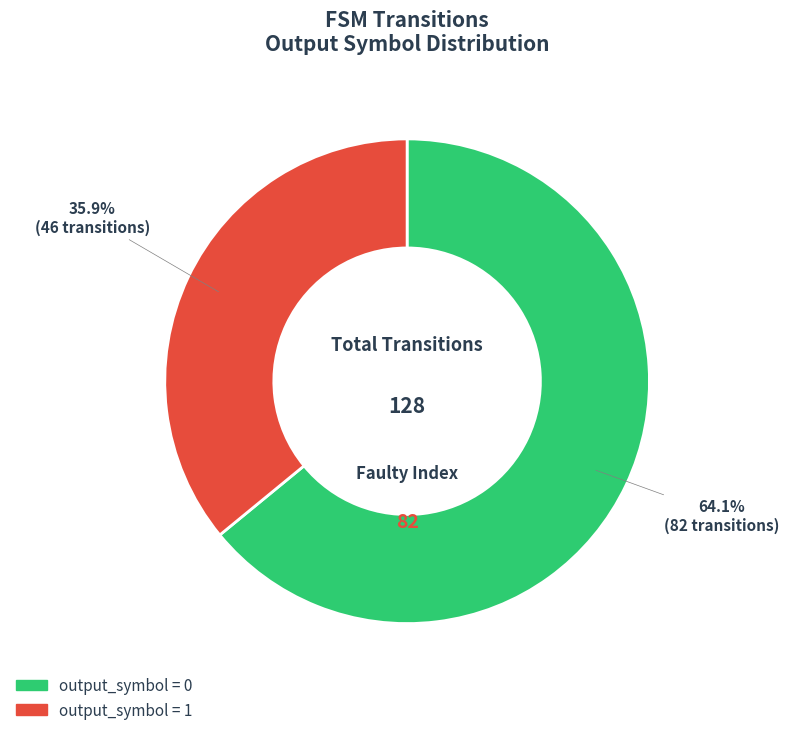

Is there any slice that represents more than half of the pie?

Yes